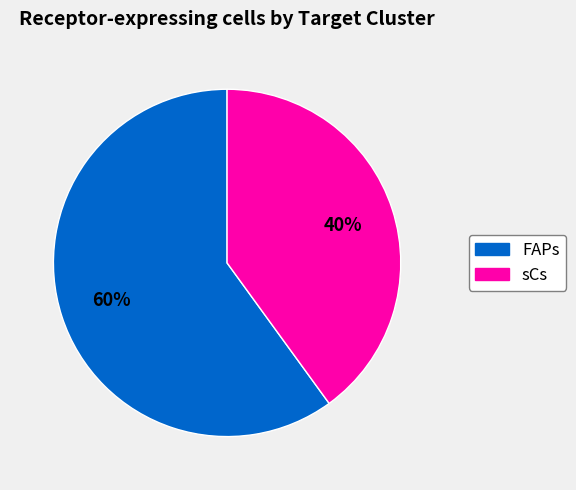

What is the largest slice in the pie chart?

FAPs